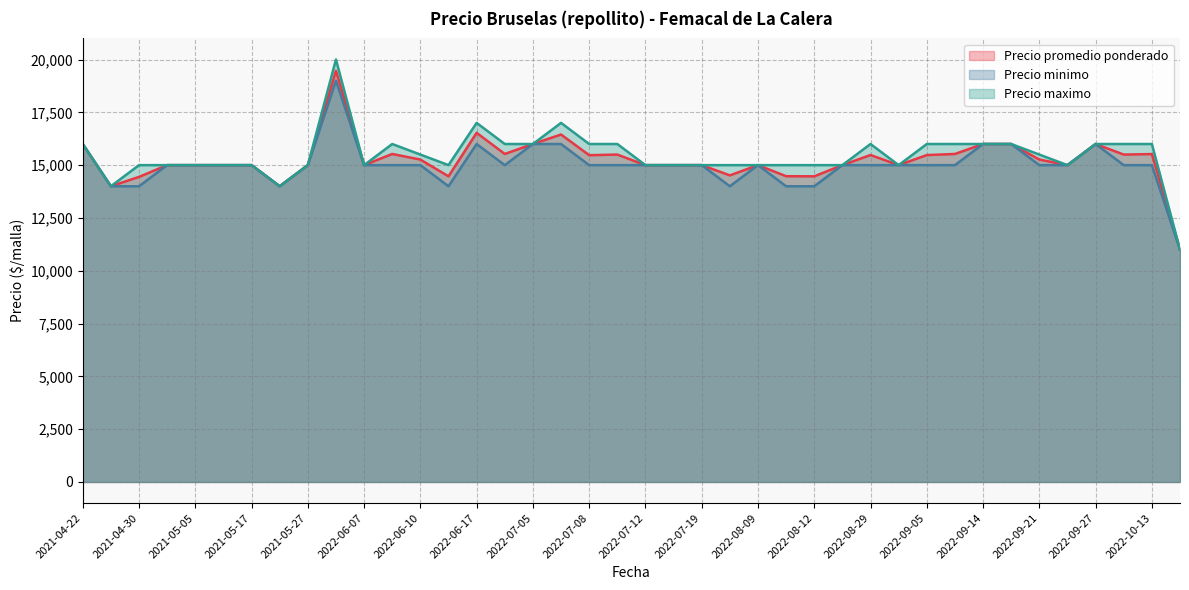

At how many categories does at least one series exceed 11069?

39